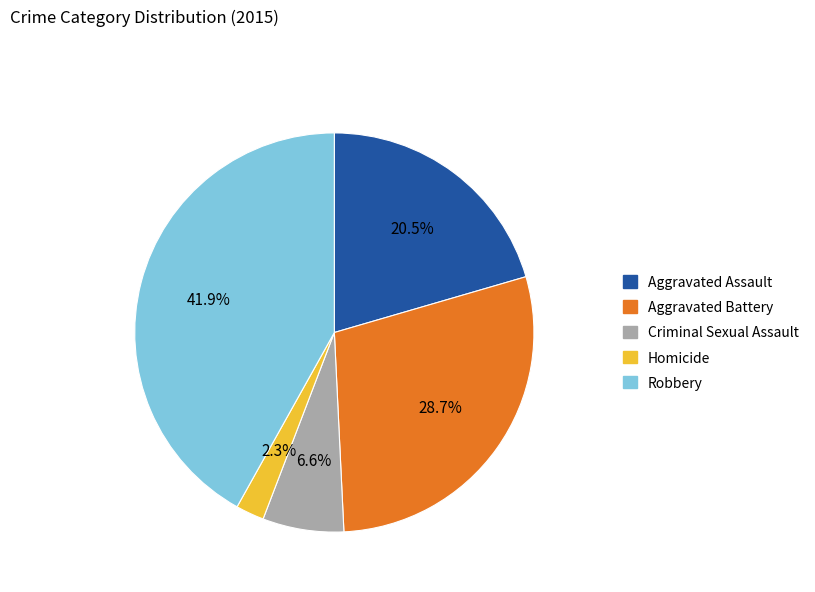

True or false: Aggravated Assault accounts for 26% of the total.

False